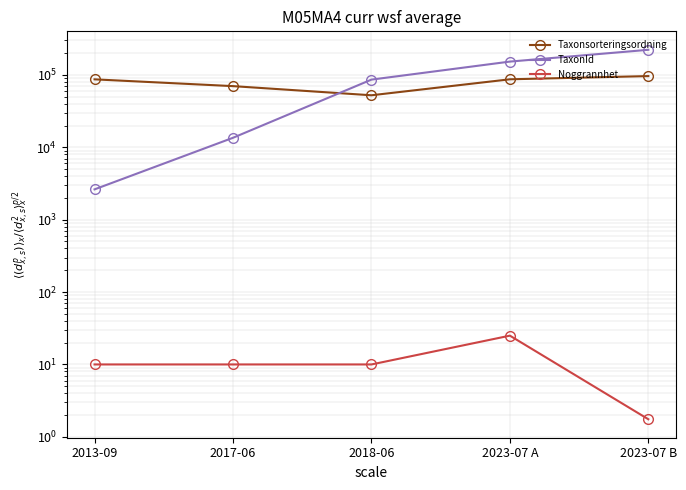

True or false: TaxonId has more than 1 points higher than both neighbors.

False